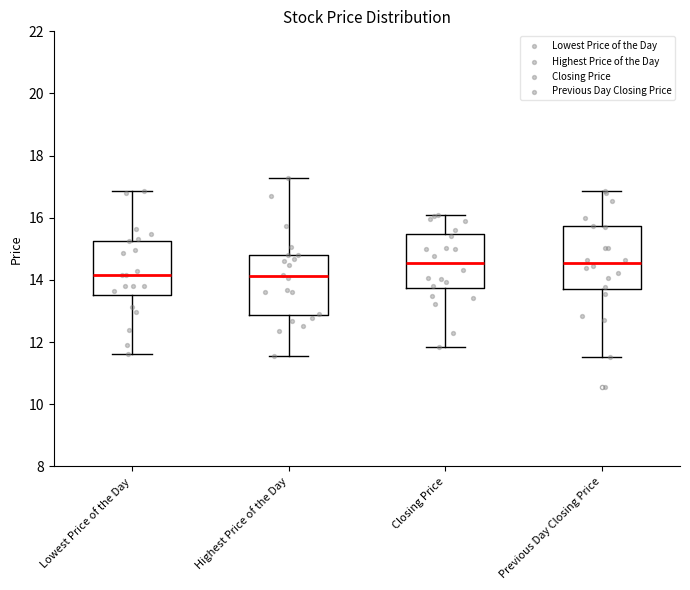

Reading left to right, read every box against the y-axis: the position of its median line, the range the box covers, and the ends of its whiskers. The values are not printed on the chart, so give them approximately, as read against the axis.

Lowest Price of the Day: median 14.2, box 13.6 to 15.2, whiskers 11.6 to 16.8
Highest Price of the Day: median 14.2, box 12.8 to 14.8, whiskers 11.6 to 17.2
Closing Price: median 14.6, box 13.8 to 15.4, whiskers 11.8 to 16.0
Previous Day Closing Price: median 14.6, box 13.8 to 15.8, whiskers 11.6 to 16.8